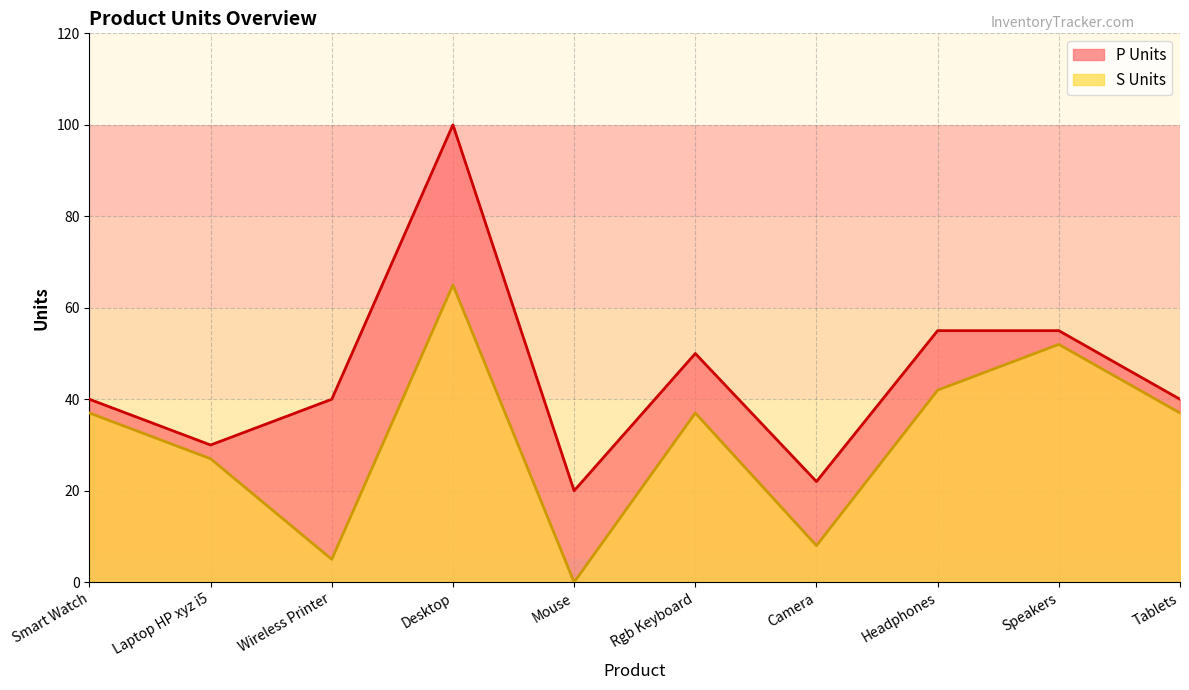

What are all the series names shown in the legend?

P Units, S Units